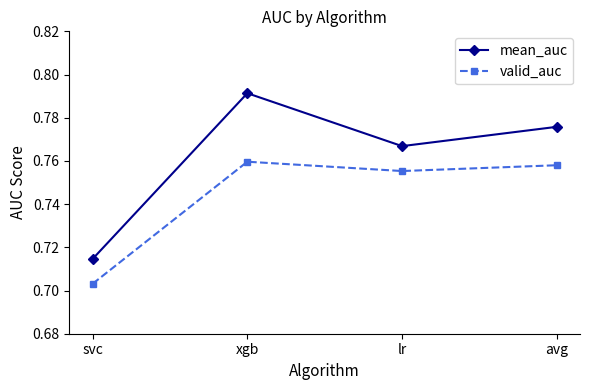

What is the sum of all mean_auc values?

3.0